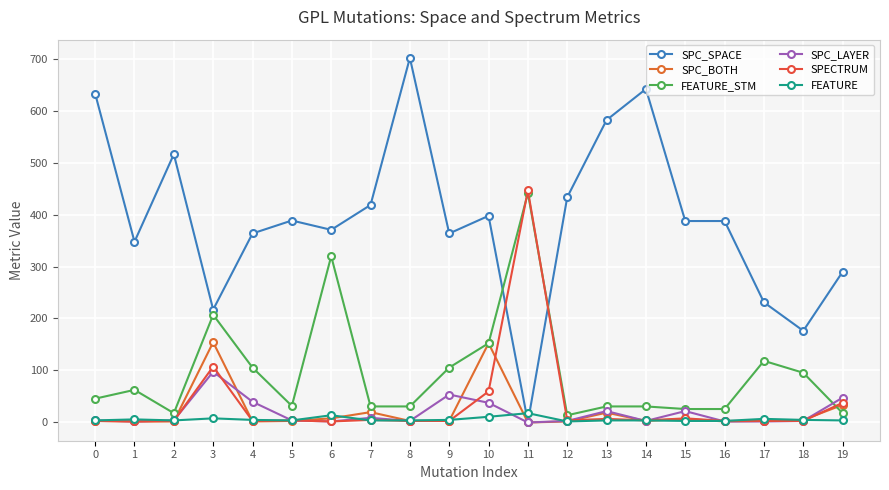

Where is the first local minimum for FEATURE?

2